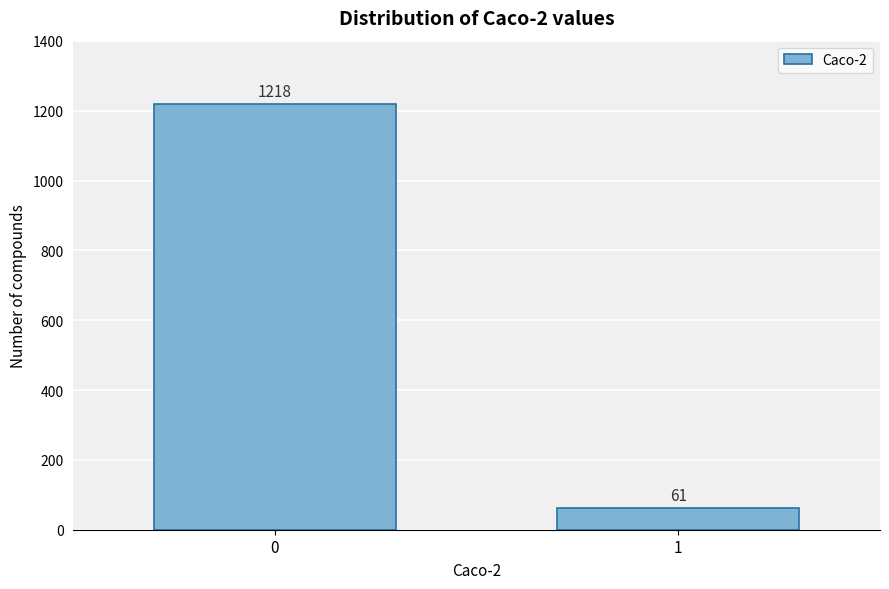

Reading left to right, list all the values displayed in this chart.

1218	61